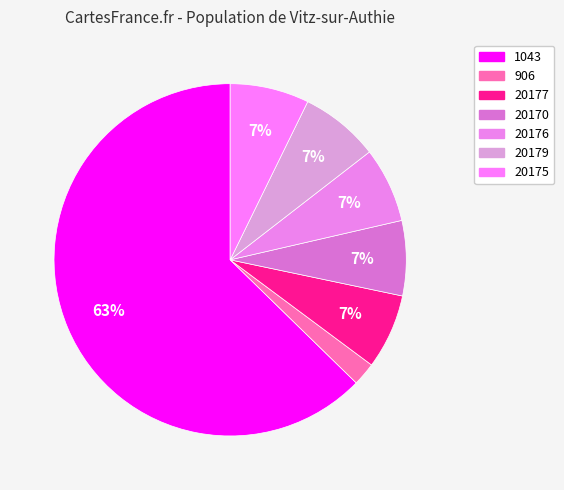

Which slice represents more than half of the pie?

1043